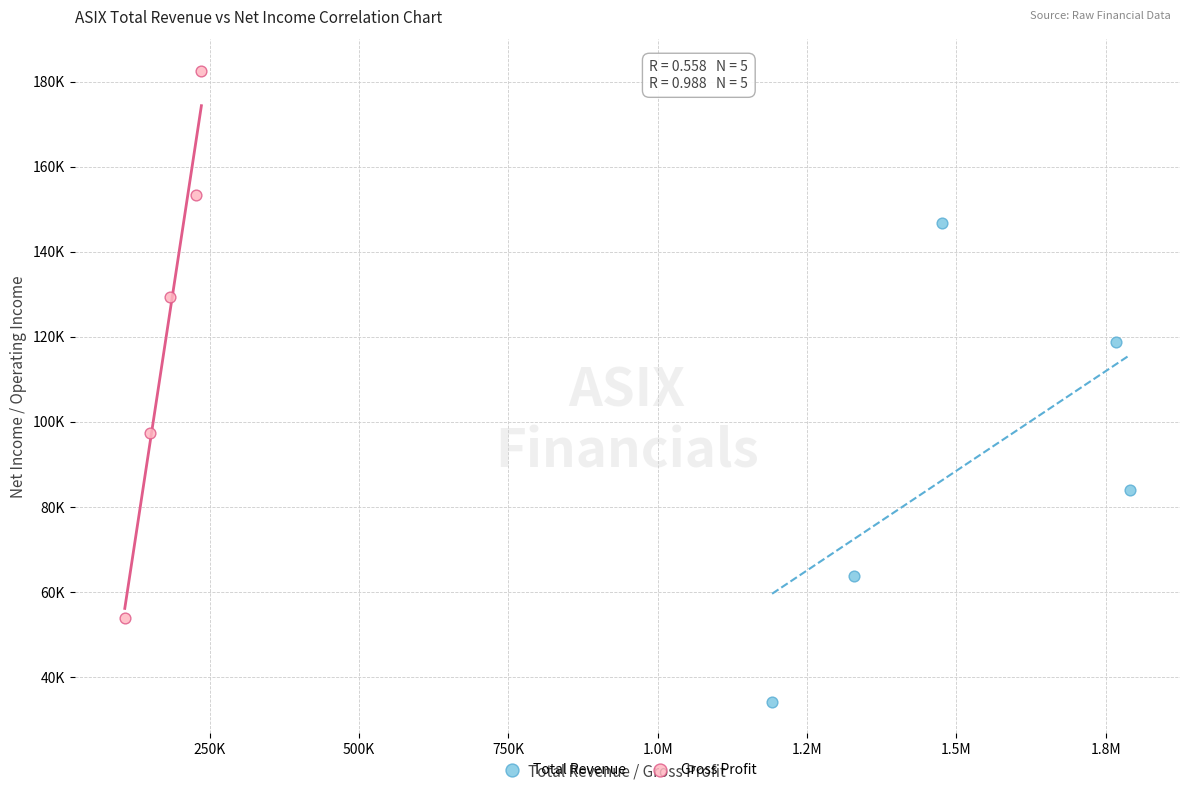

What are all the series names shown in the legend?

Total Revenue, Gross Profit